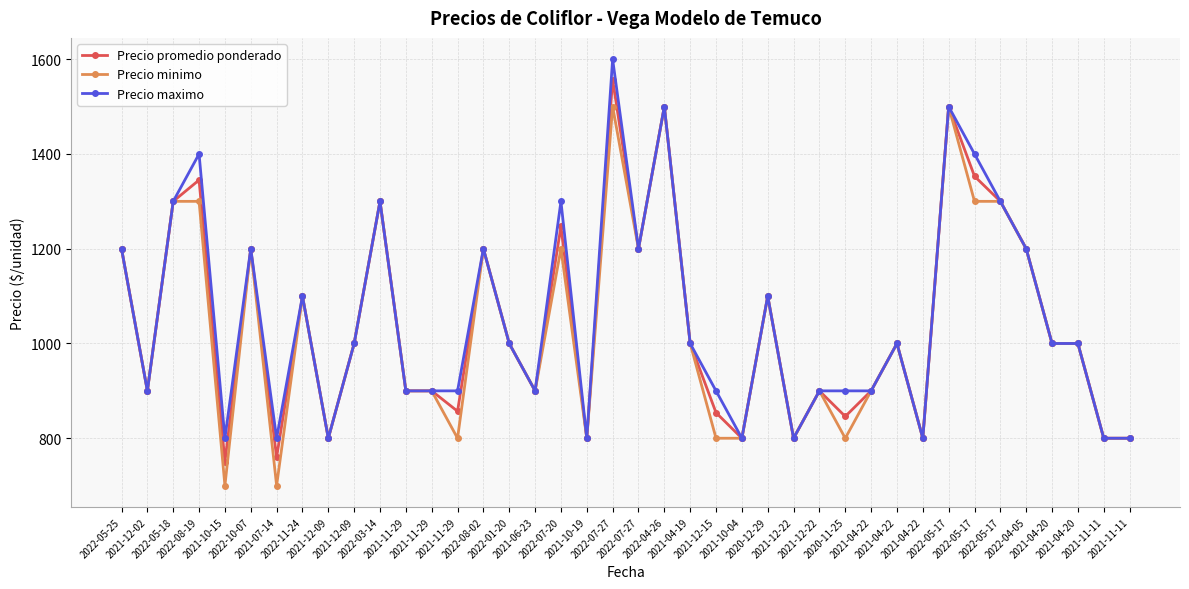

How many categories are shown in the chart?

40